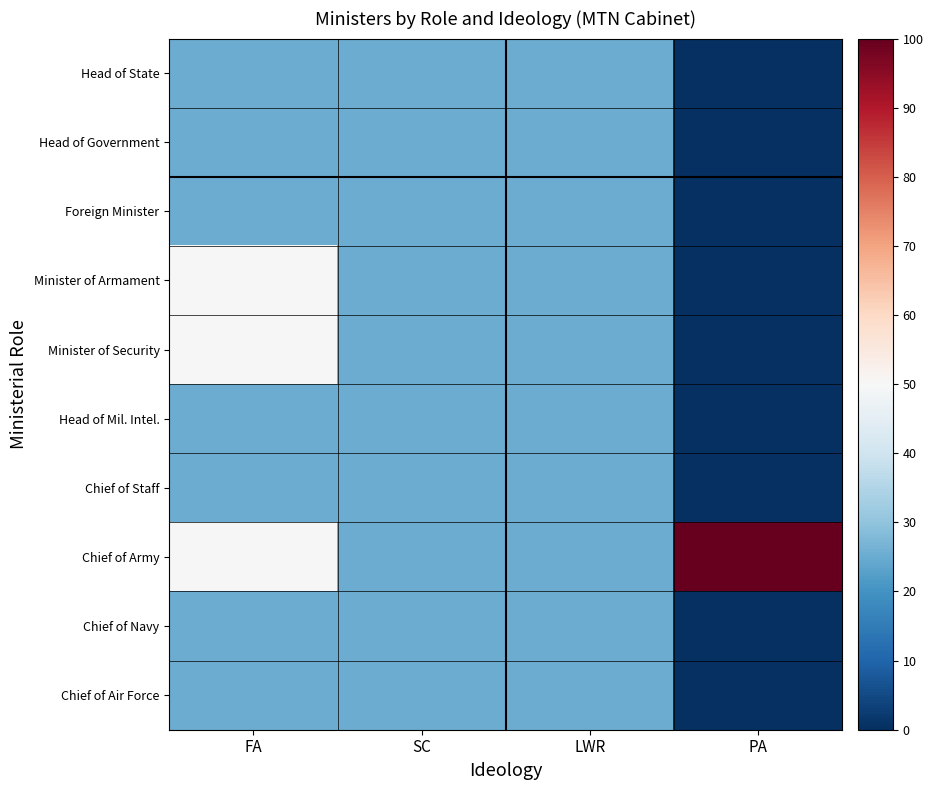

Which series has the largest total across all categories?

Chief of Army